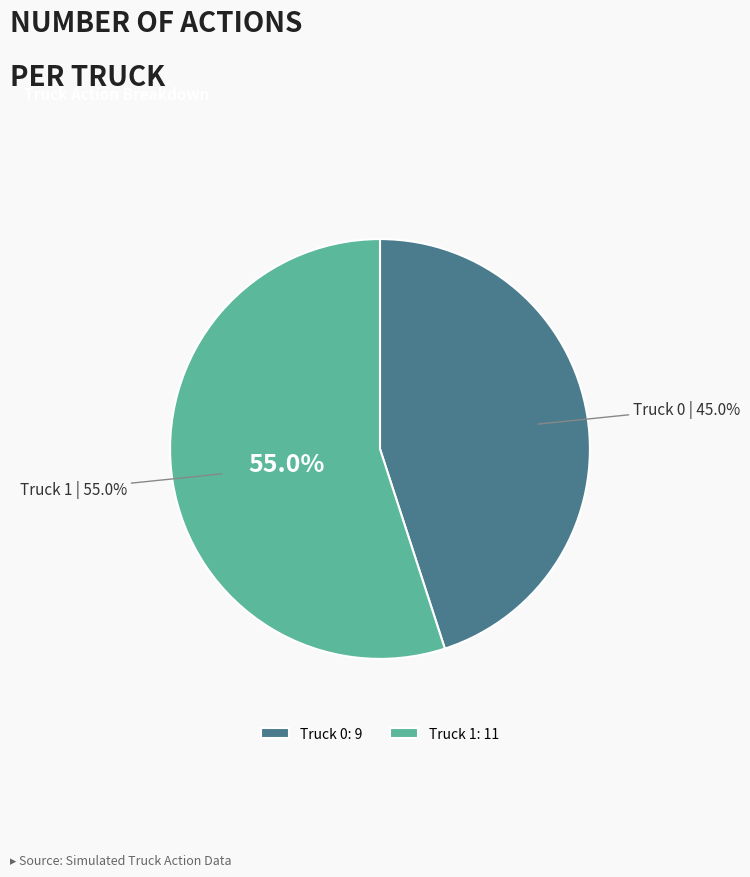

The Truck 1 slice represents 55% of the pie. True or false?

True